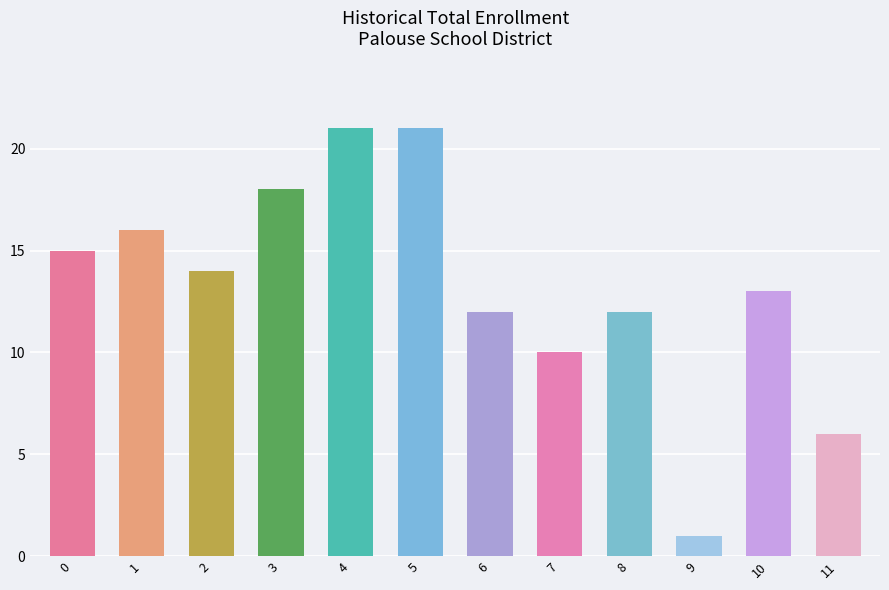

Is it true that the value at 7 is 6?

False